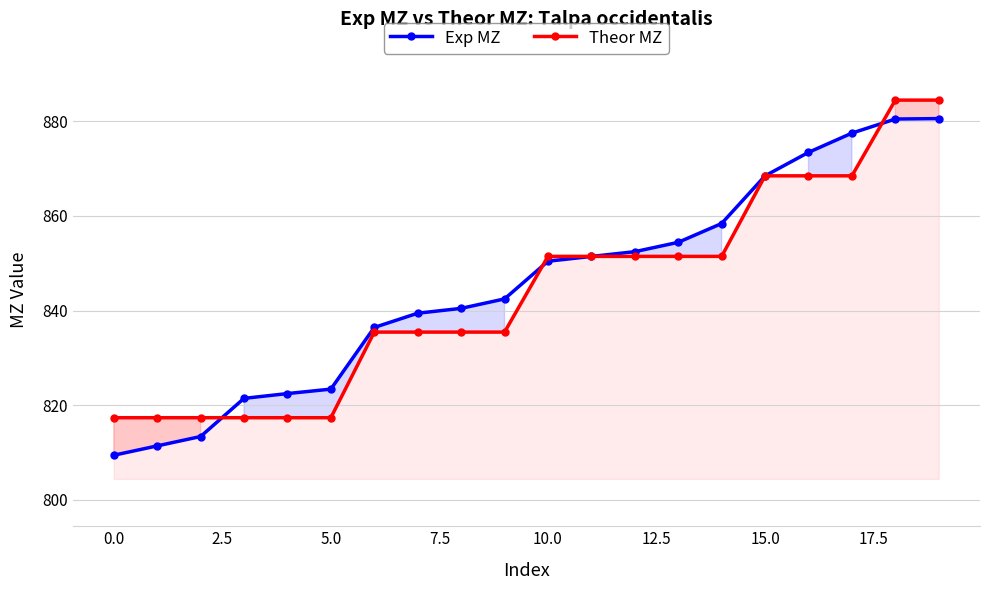

What are all the series names shown in the legend?

Exp MZ, Theor MZ